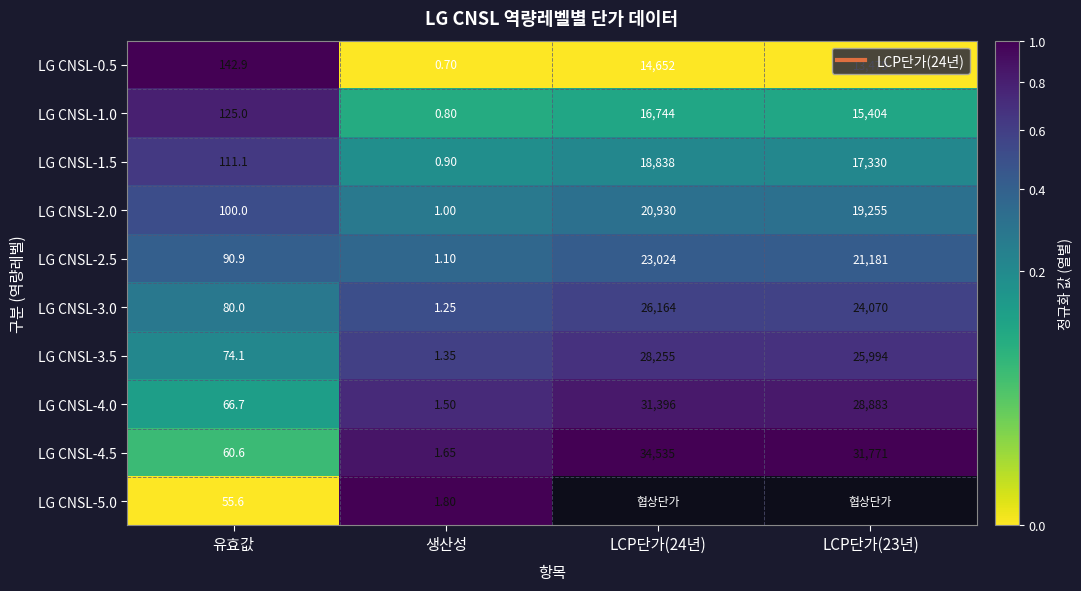

Is the value of LG CNSL-4.5 at 유효값 greater than the value of LG CNSL-1.0 at LCP단가(24년)?

No